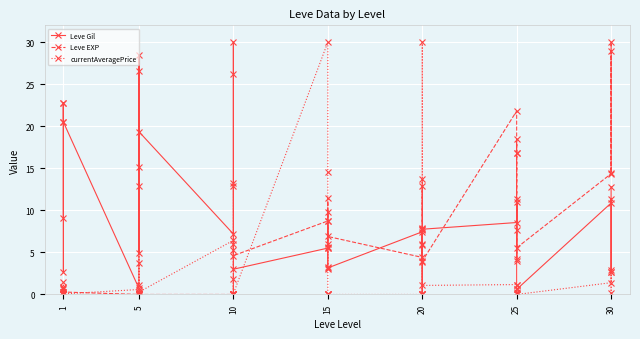

Which series has the widest spread of values?

Leve Gil